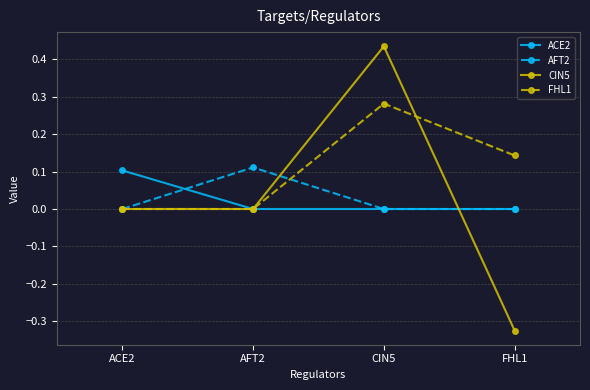

Is it true that AFT2 equals 0.2 at AFT2?

False